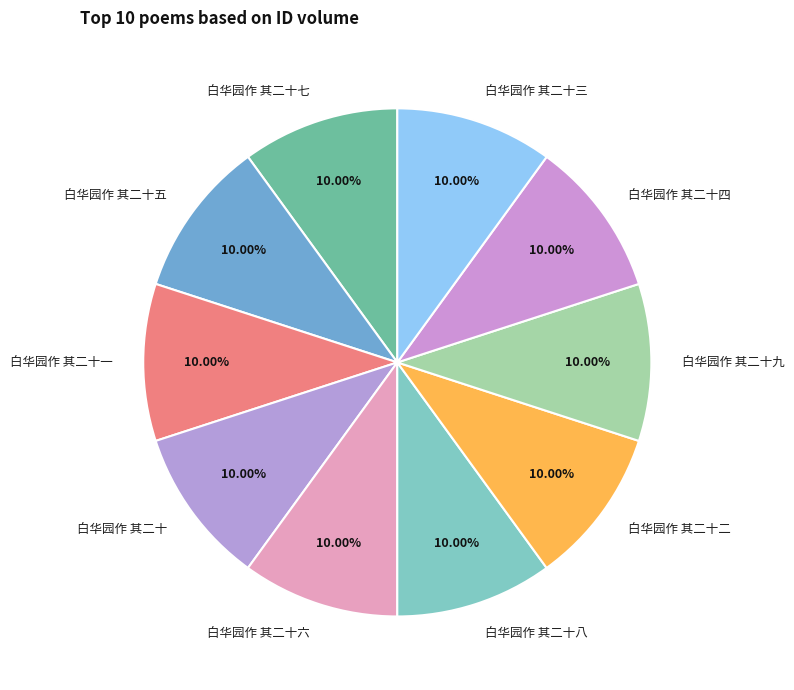

Count the number of slices in the pie.

10